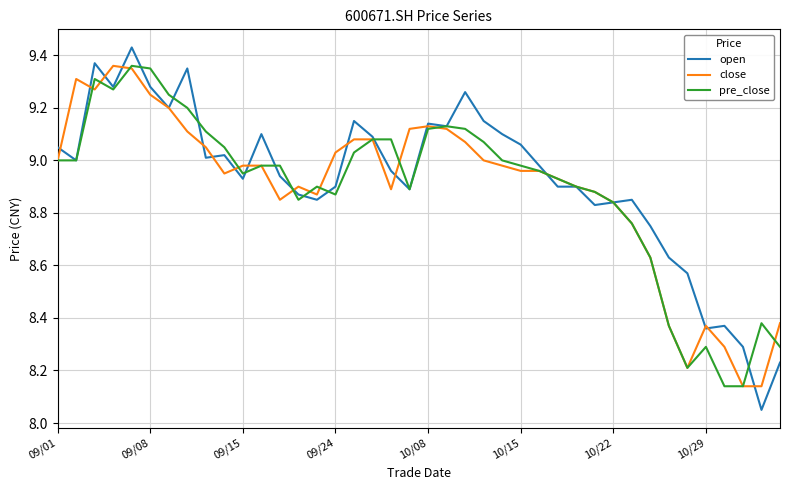

How many series are shown in this chart?

3